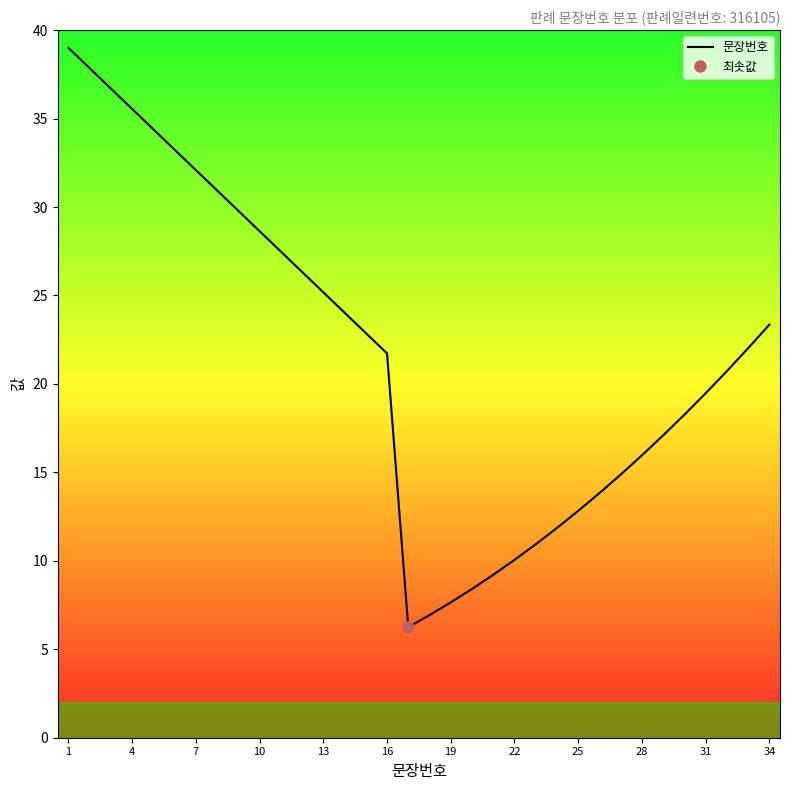

What is the maximum value for 문장번호?

39.0